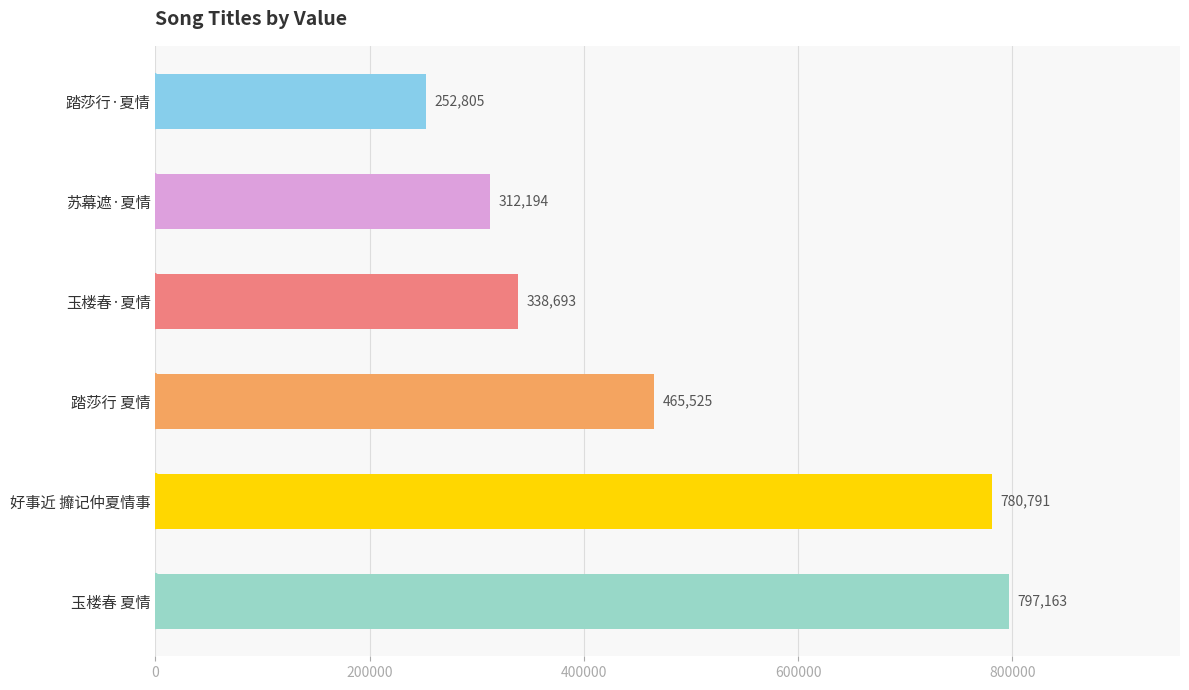

At which label is the value closest to 524984?

踏莎行 夏情